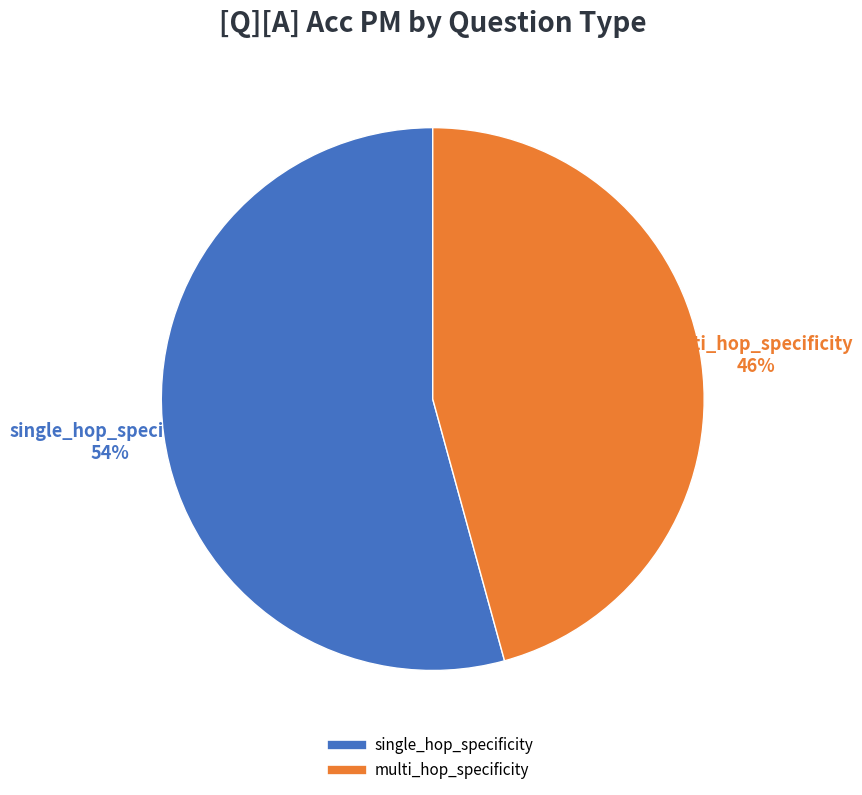

Do multi_hop_specificity and single_hop_specificity together represent more than half of the pie?

Yes